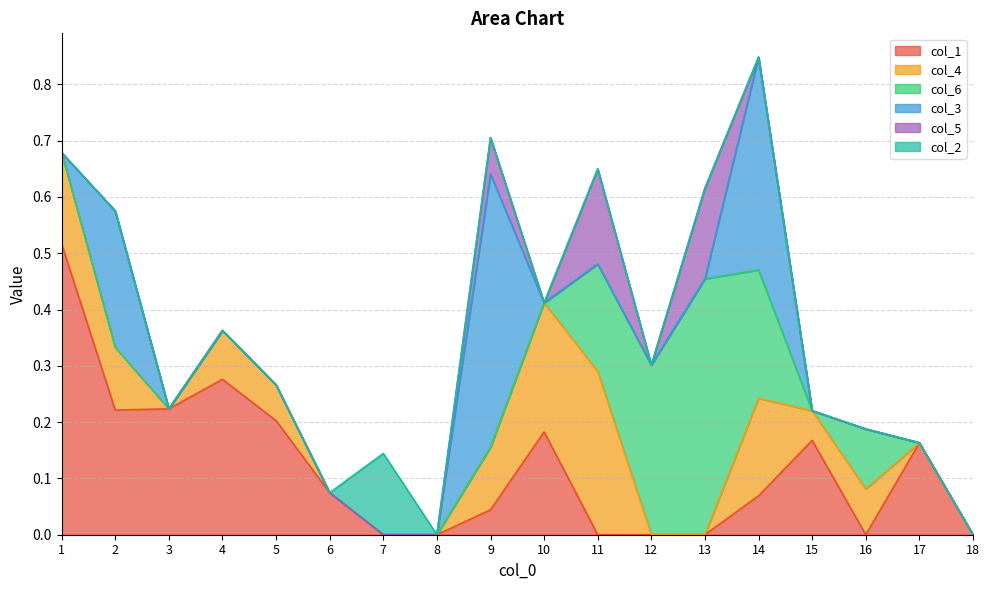

Which series ends up on top after the final intersection of col_4 and col_1?

col_1